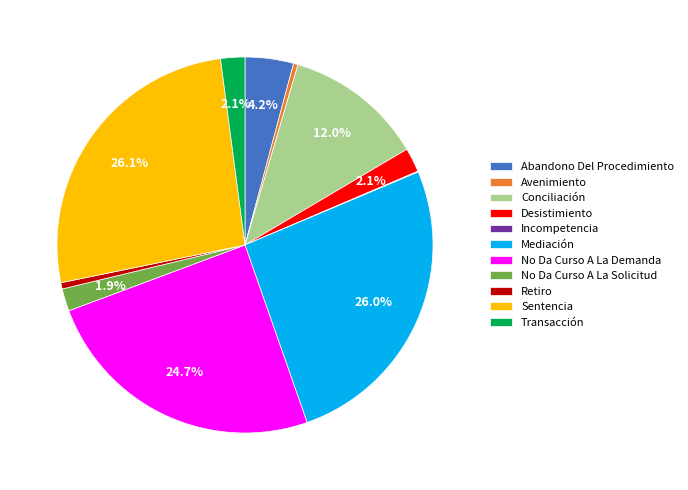

Does any single category account for the majority?

No